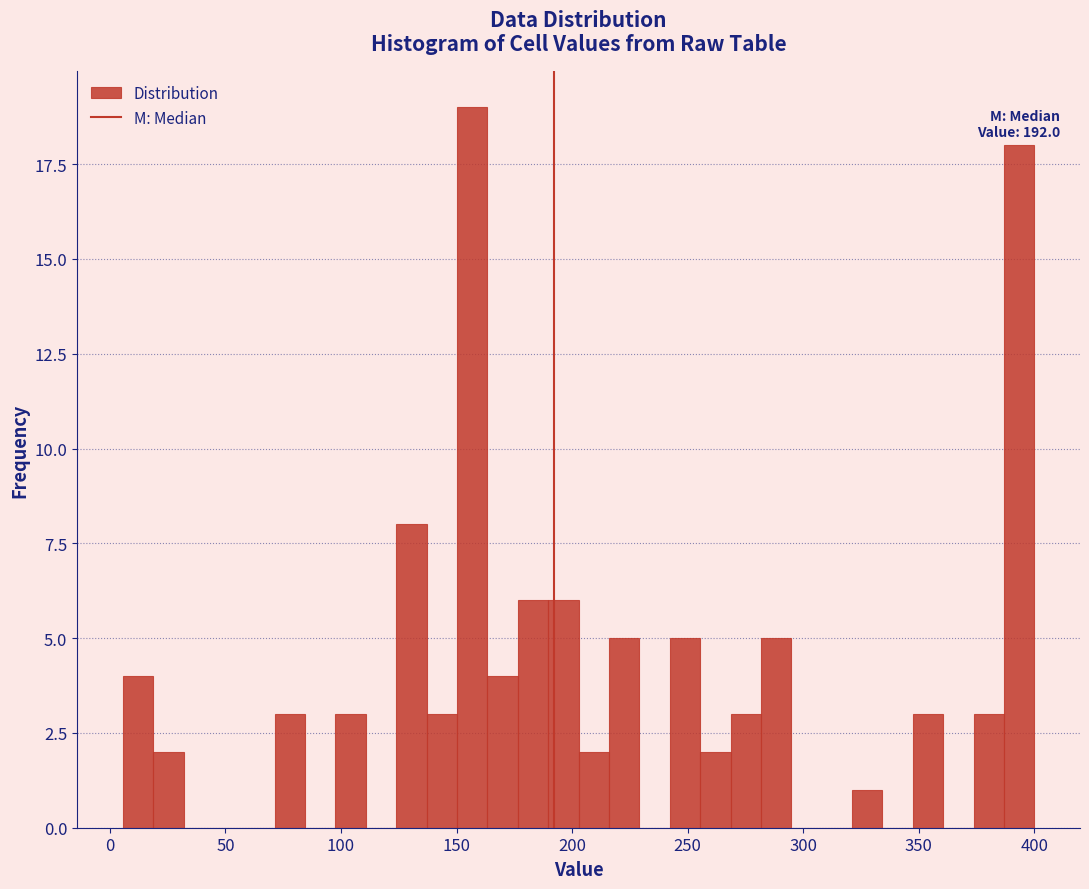

Around what value on the x-axis is the tallest bar? Give the approximate position of its centre, as read against the axis.

155